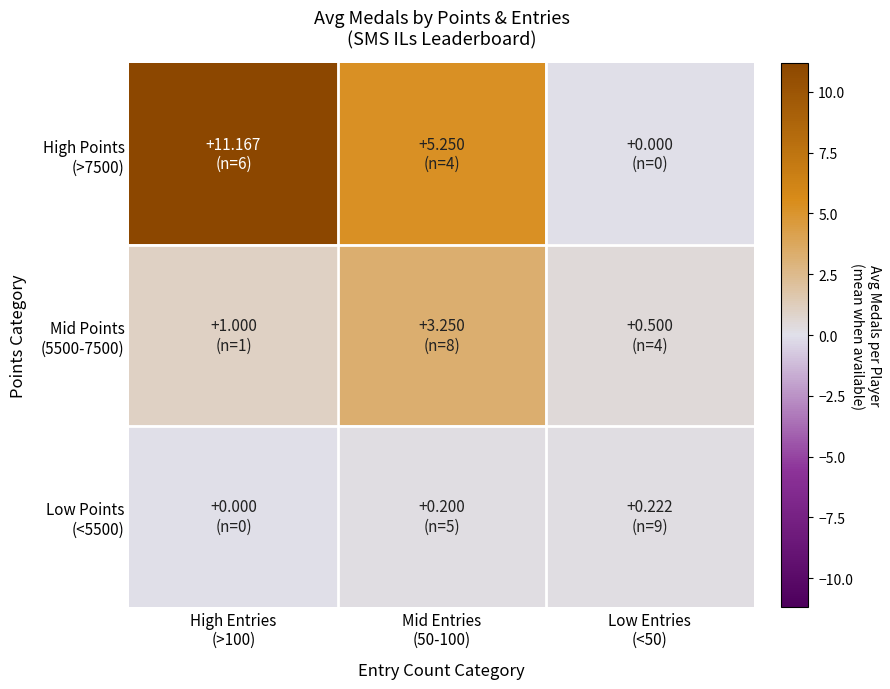

What is the total value across all series at Mid Entries
(50-100)?

8.7